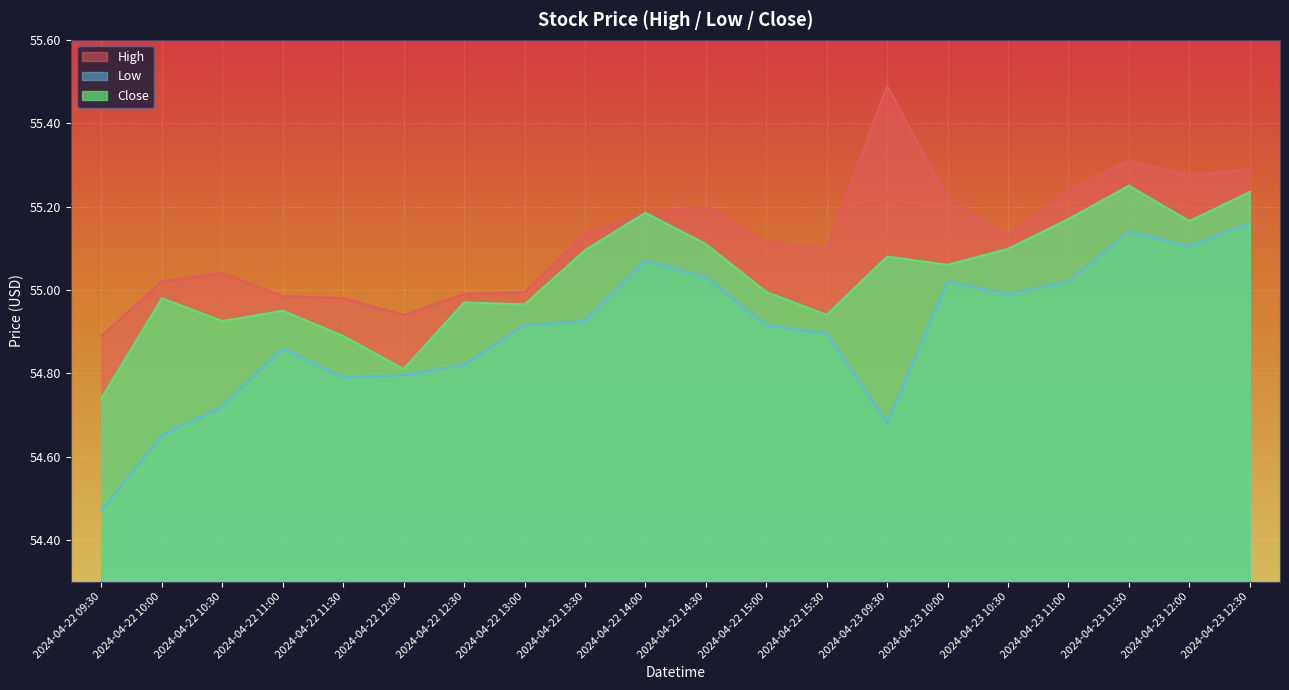

In Close, how many points are higher than both neighbors (excluding endpoints)?

6